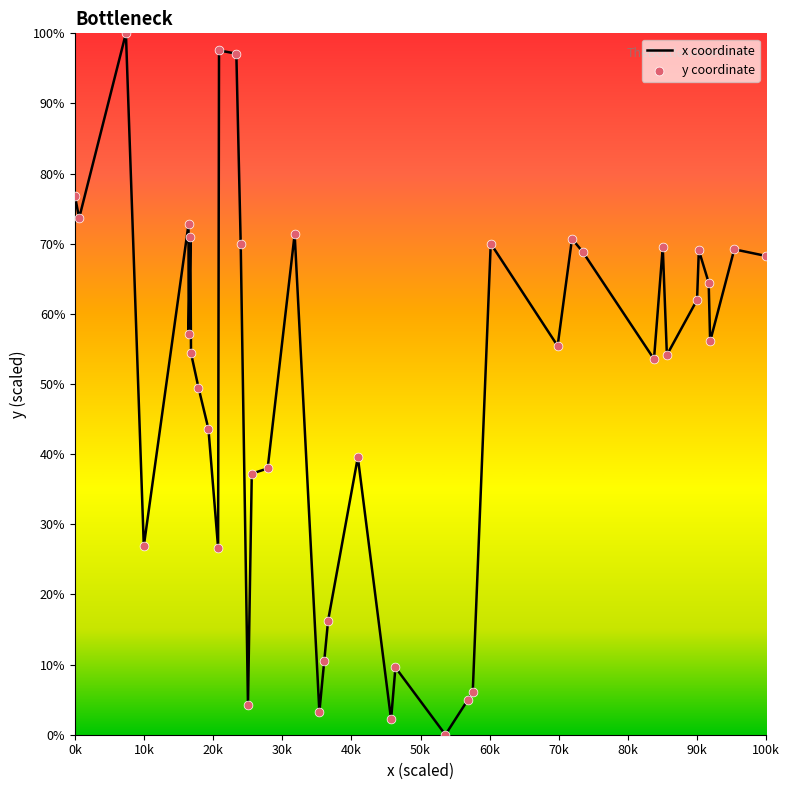

What is the difference between the maximum and minimum values?

100.0